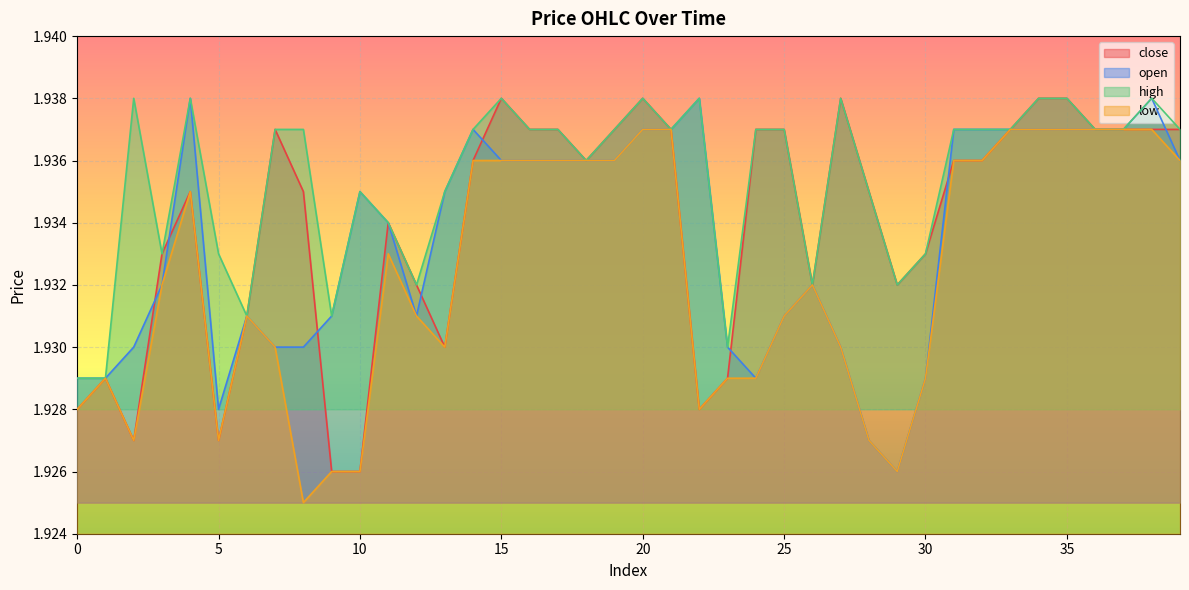

Reading left to right, transcribe all the data shown in this chart.

close: 1.9	1.9	1.9	1.9	1.9	1.9	1.9	1.9	1.9	1.9	1.9	1.9	1.9	1.9	1.9	1.9	1.9	1.9	1.9	1.9	1.9	1.9	1.9	1.9	1.9	1.9	1.9	1.9	1.9	1.9	1.9	1.9	1.9	1.9	1.9	1.9	1.9	1.9	1.9	1.9
open: 1.9	1.9	1.9	1.9	1.9	1.9	1.9	1.9	1.9	1.9	1.9	1.9	1.9	1.9	1.9	1.9	1.9	1.9	1.9	1.9	1.9	1.9	1.9	1.9	1.9	1.9	1.9	1.9	1.9	1.9	1.9	1.9	1.9	1.9	1.9	1.9	1.9	1.9	1.9	1.9
high: 1.9	1.9	1.9	1.9	1.9	1.9	1.9	1.9	1.9	1.9	1.9	1.9	1.9	1.9	1.9	1.9	1.9	1.9	1.9	1.9	1.9	1.9	1.9	1.9	1.9	1.9	1.9	1.9	1.9	1.9	1.9	1.9	1.9	1.9	1.9	1.9	1.9	1.9	1.9	1.9
low: 1.9	1.9	1.9	1.9	1.9	1.9	1.9	1.9	1.9	1.9	1.9	1.9	1.9	1.9	1.9	1.9	1.9	1.9	1.9	1.9	1.9	1.9	1.9	1.9	1.9	1.9	1.9	1.9	1.9	1.9	1.9	1.9	1.9	1.9	1.9	1.9	1.9	1.9	1.9	1.9